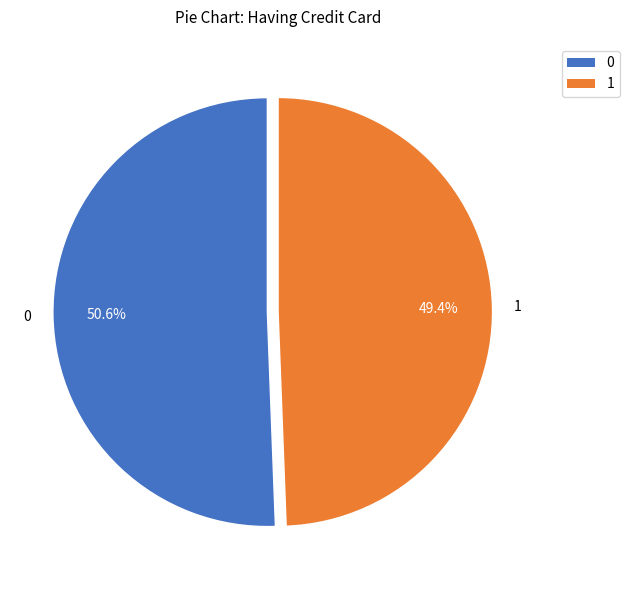

Rank the categories by value from highest to lowest.

0, 1